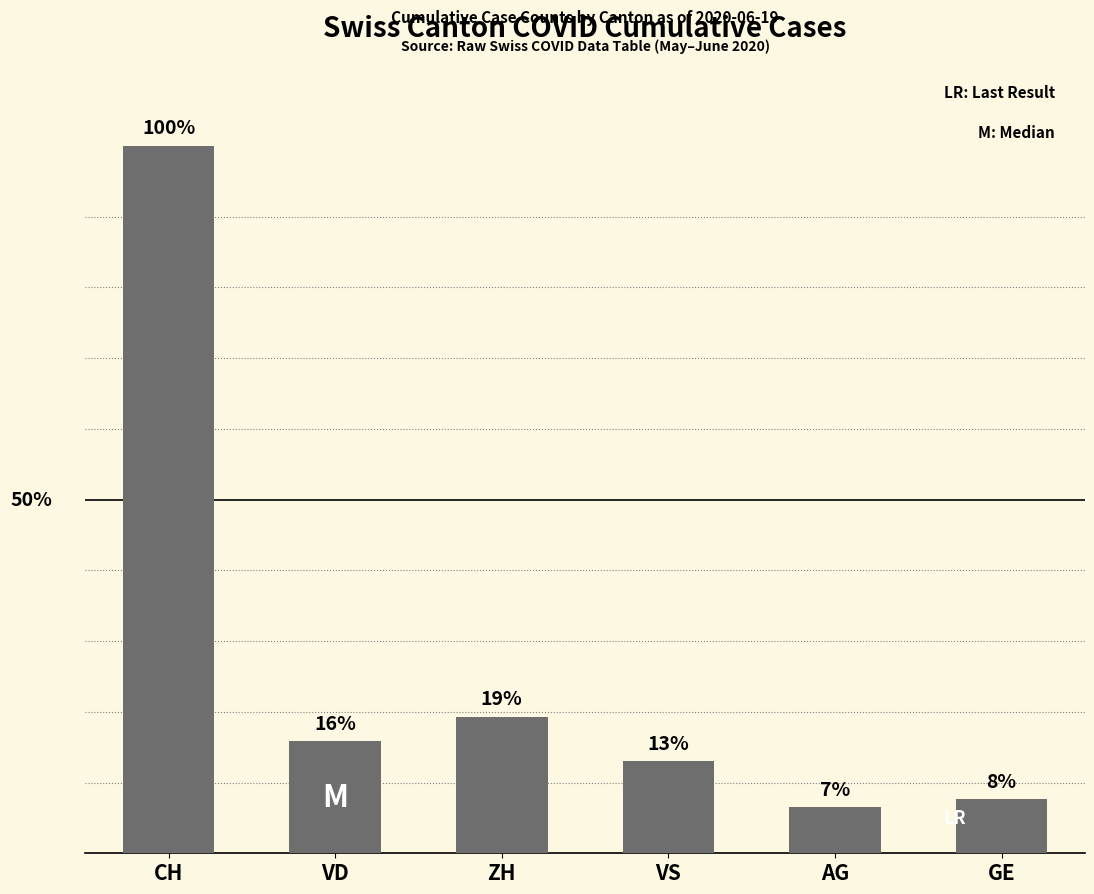

What is the approximate value at ZH?

68